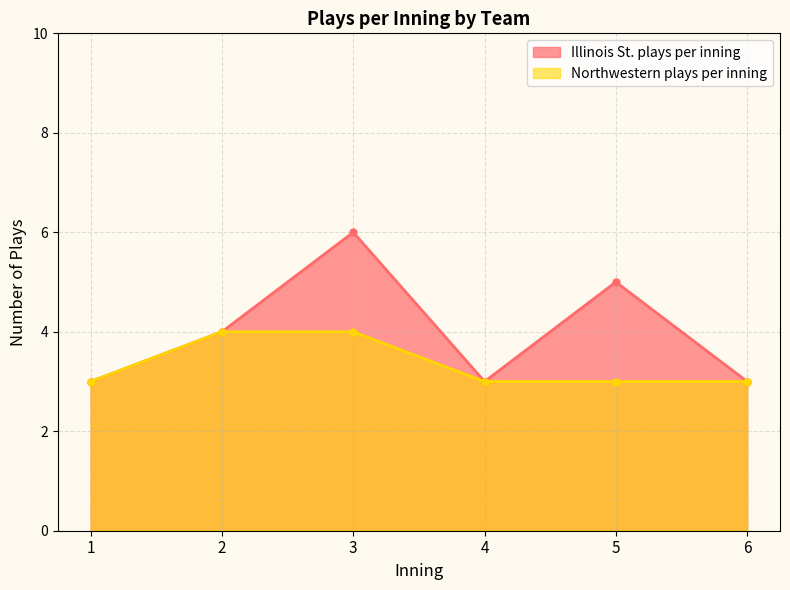

True or false: Illinois St. plays per inning has a value of 2 at 3.

False